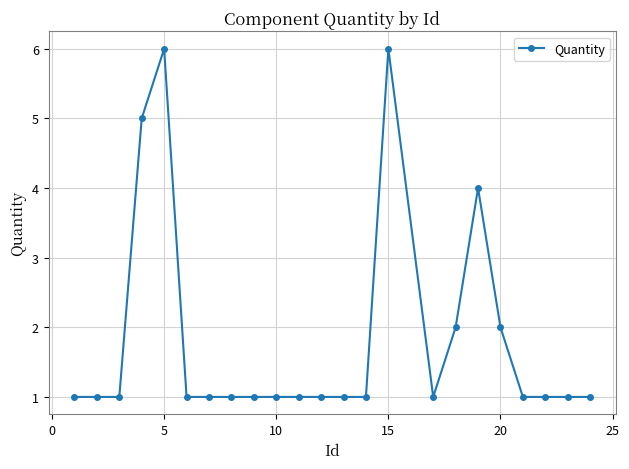

True or false: there are more than 1 points higher than both neighbors.

True